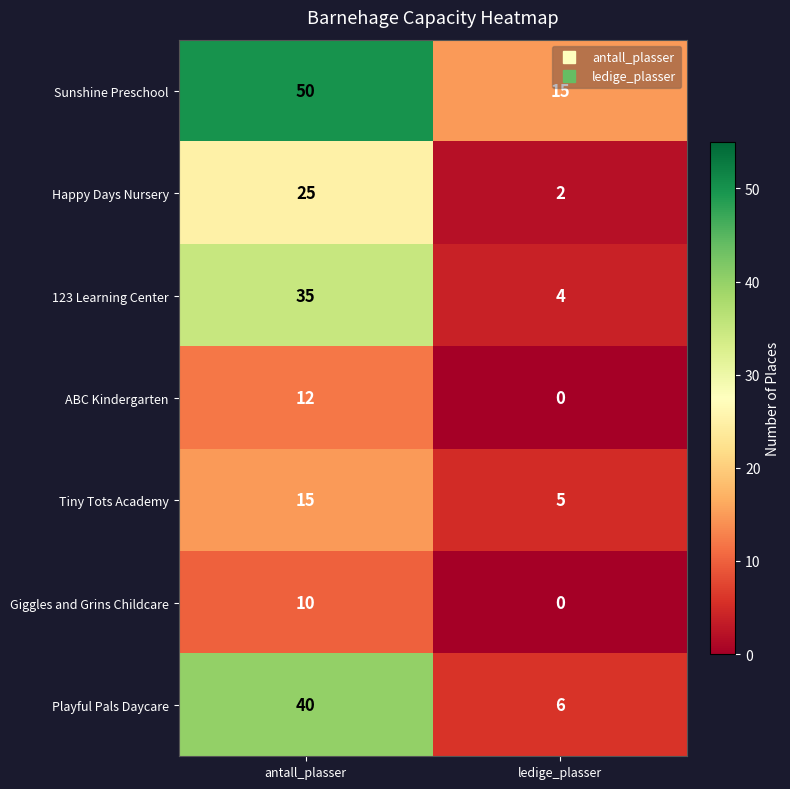

What is the sum of all Happy Days Nursery values?

27